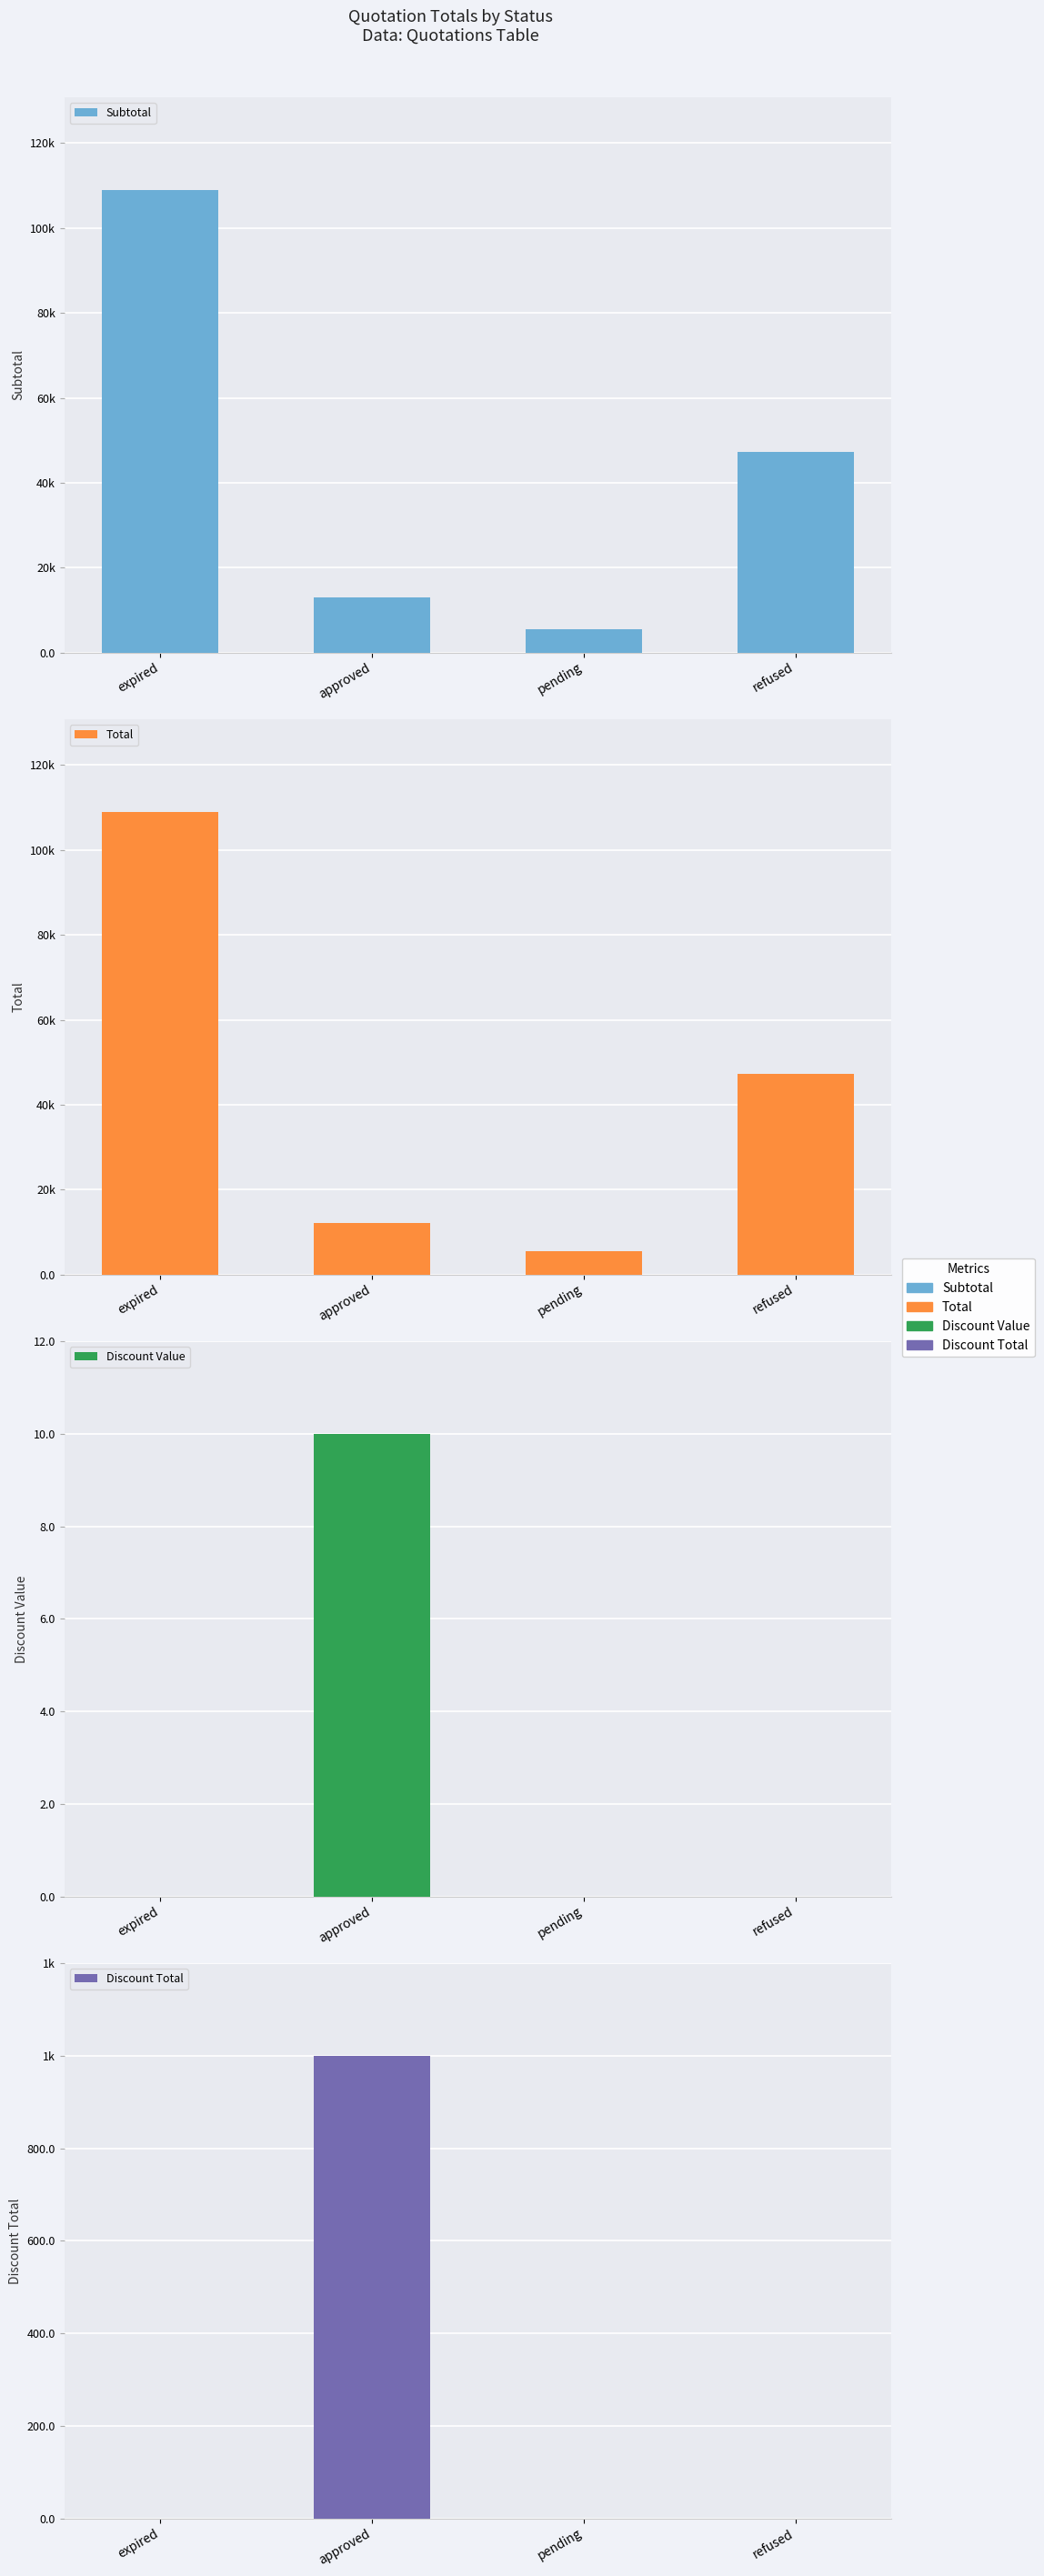

How many values in the Total series exceed 47370?

1